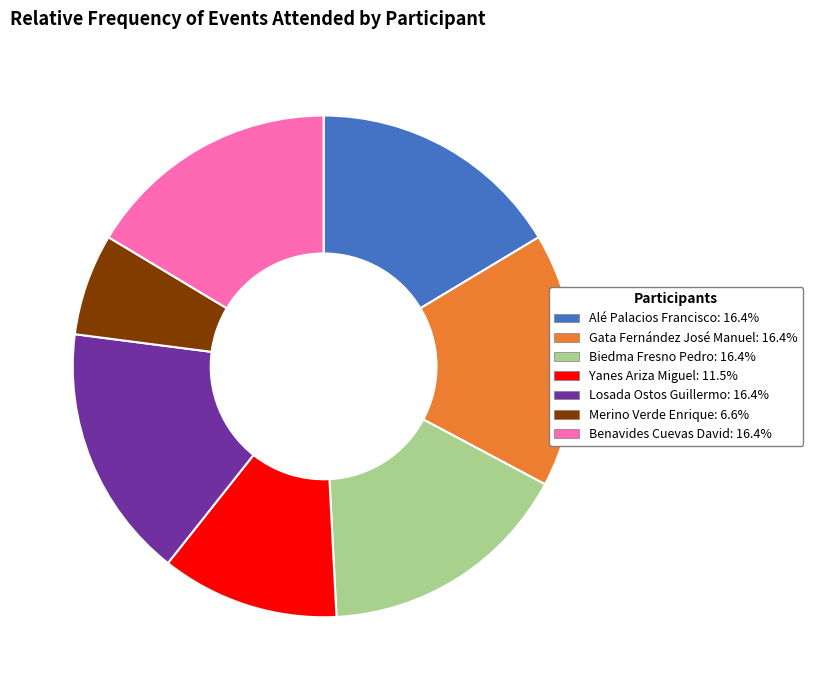

Do Gata Fernández José Manuel: 16.4% and Merino Verde Enrique: 6.6% together represent more than half of the pie?

No